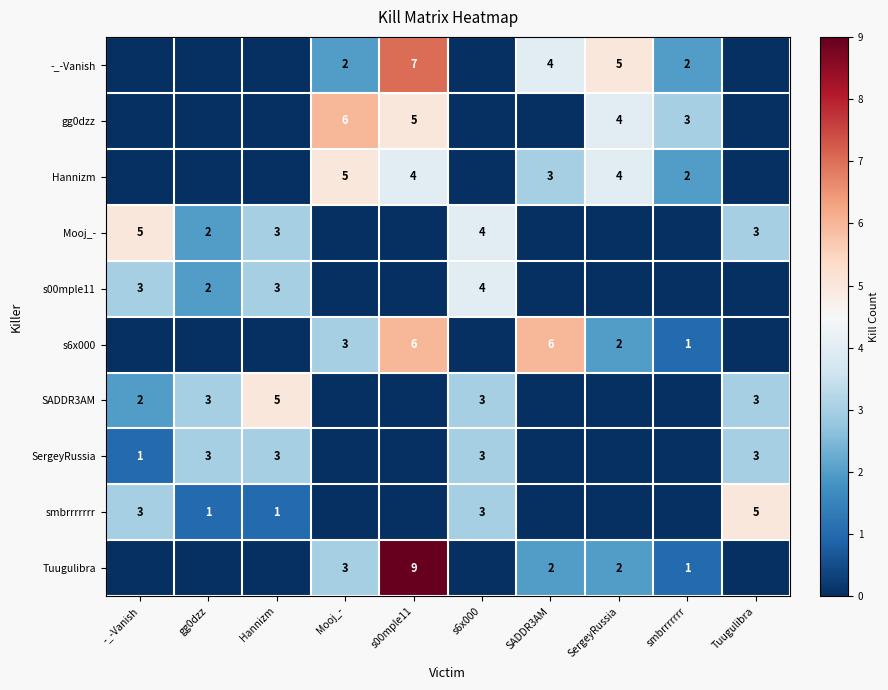

Is it true that Tuugulibra equals 1 at smbrrrrrrr?

True